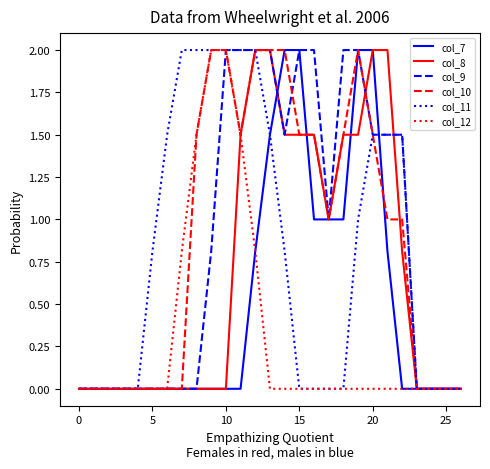

What is the highest value of the col_8 series?

2.0